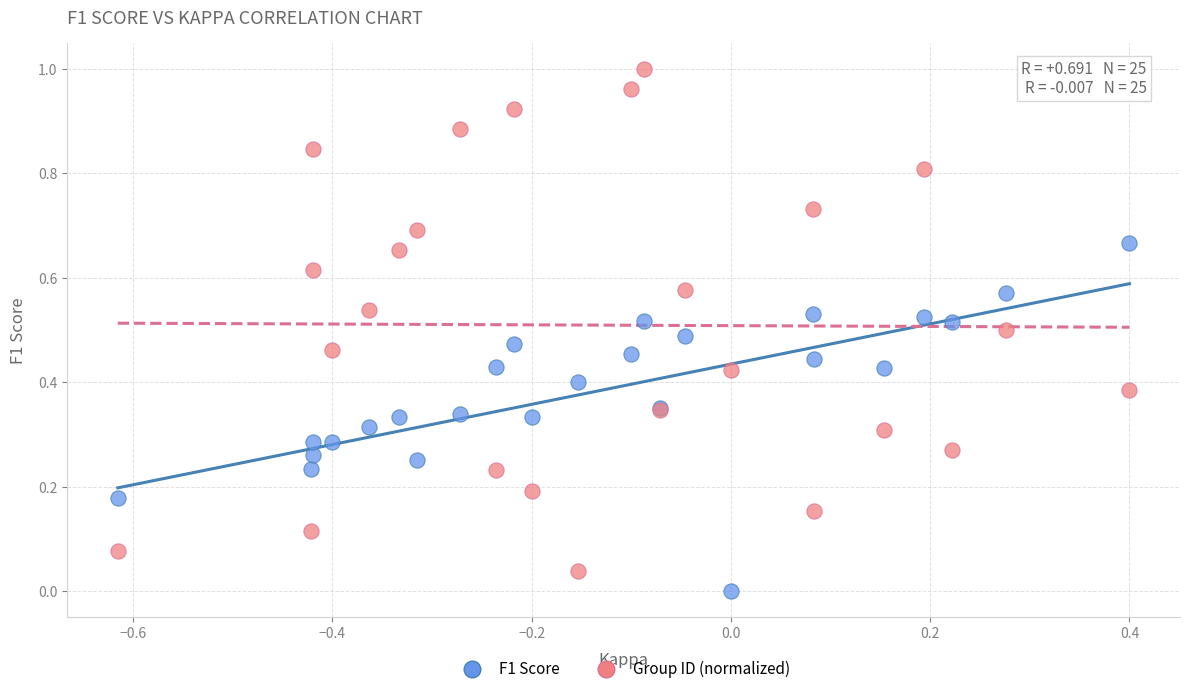

Which series contains the highest Y value?

Group ID (normalized)